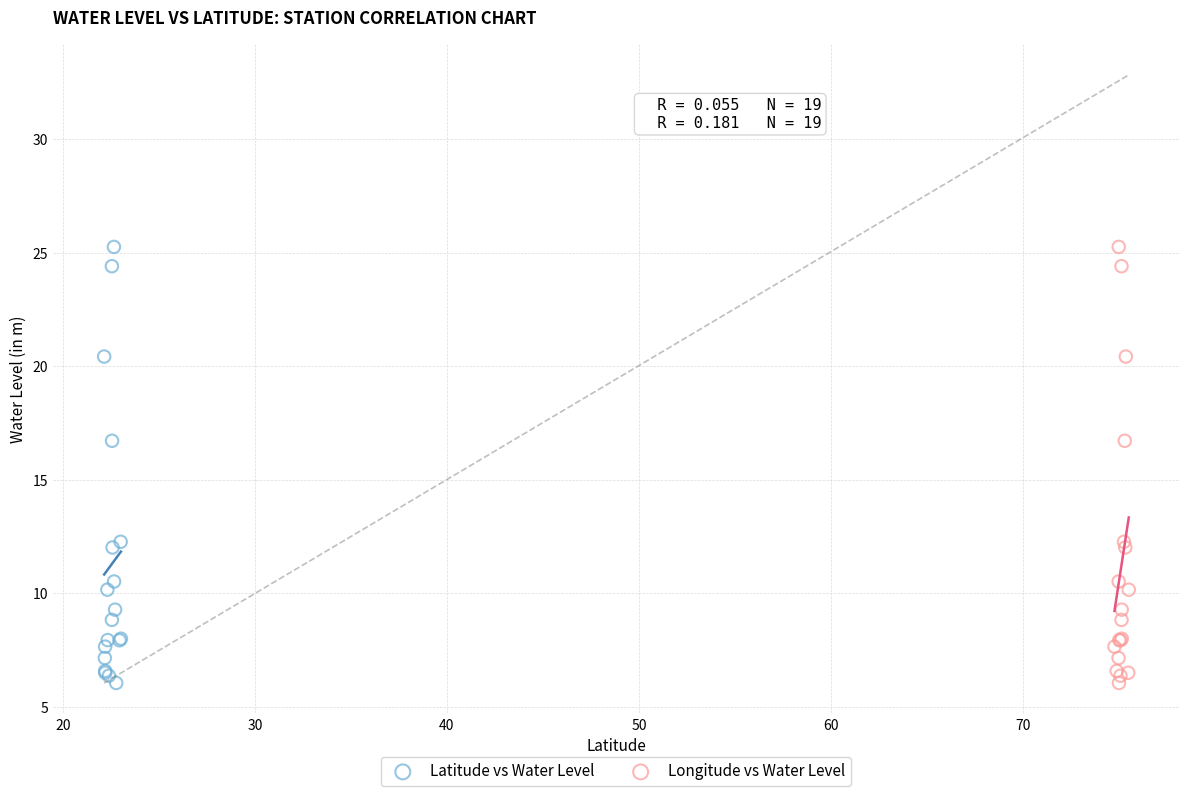

What are all the series names shown in the legend?

Latitude vs Water Level, Longitude vs Water Level